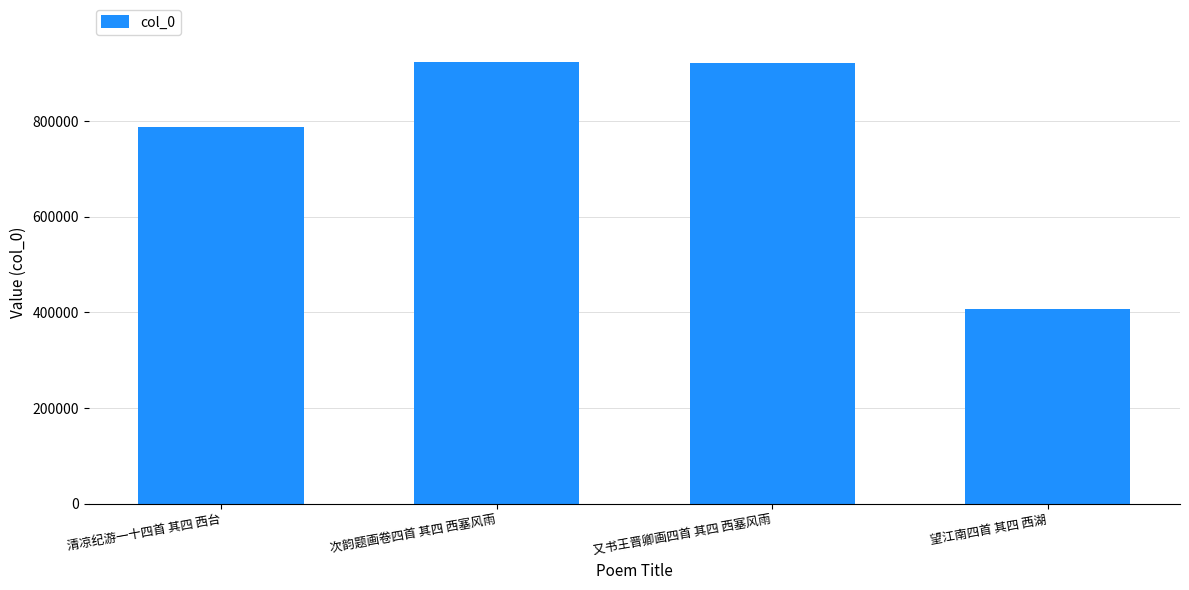

What is the greatest value displayed?

923525